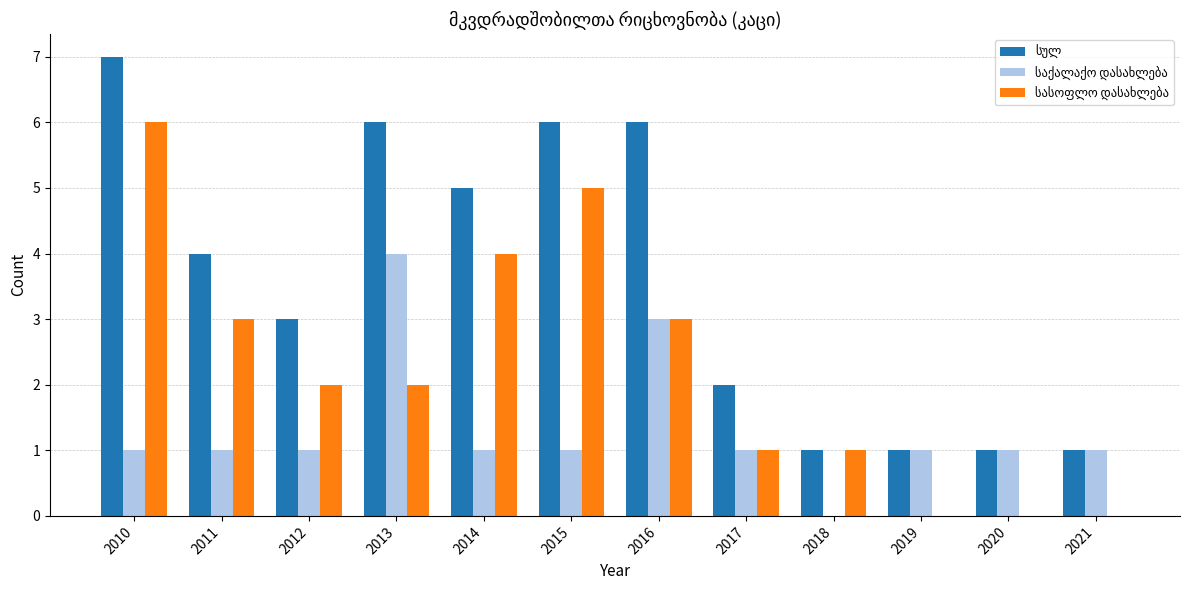

What is the total value across all series at 2014?

10